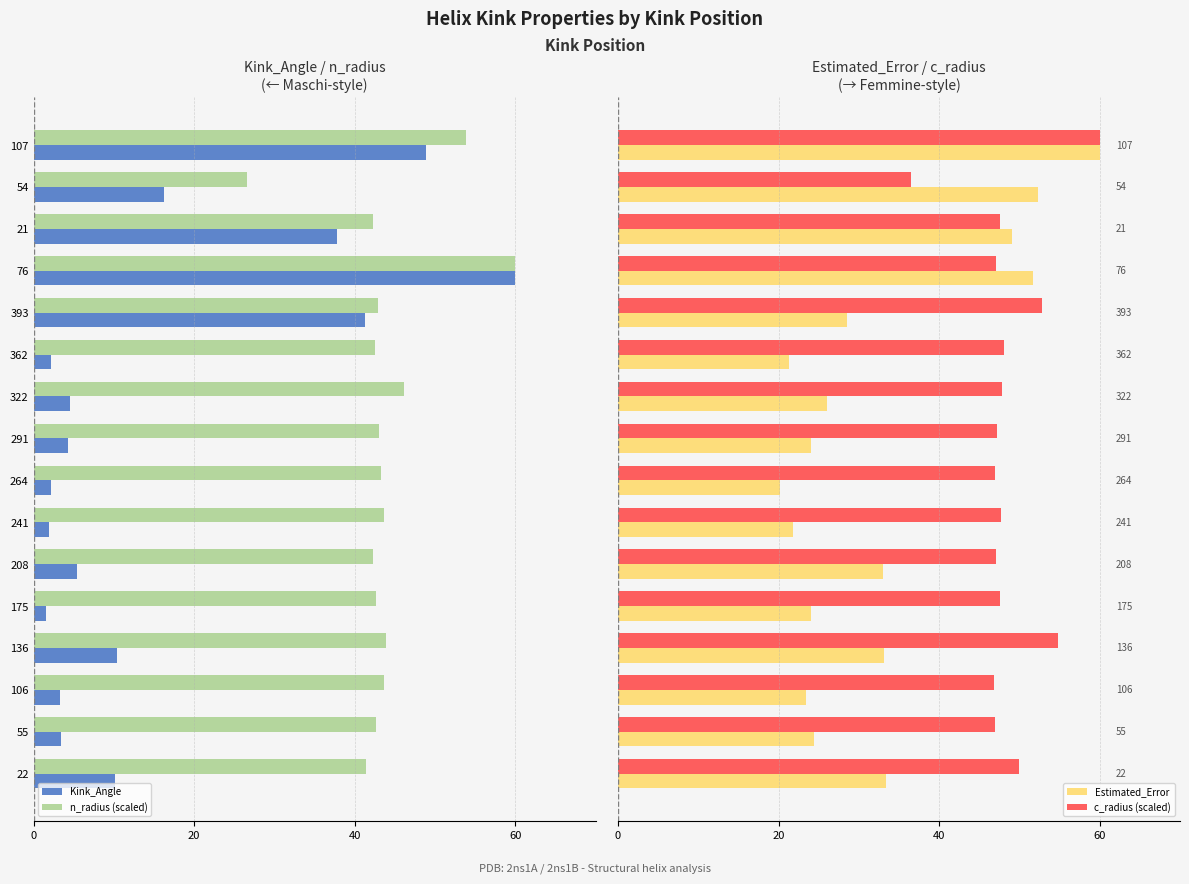

Is it true that n_radius (scaled) equals -16.5 at 322?

False